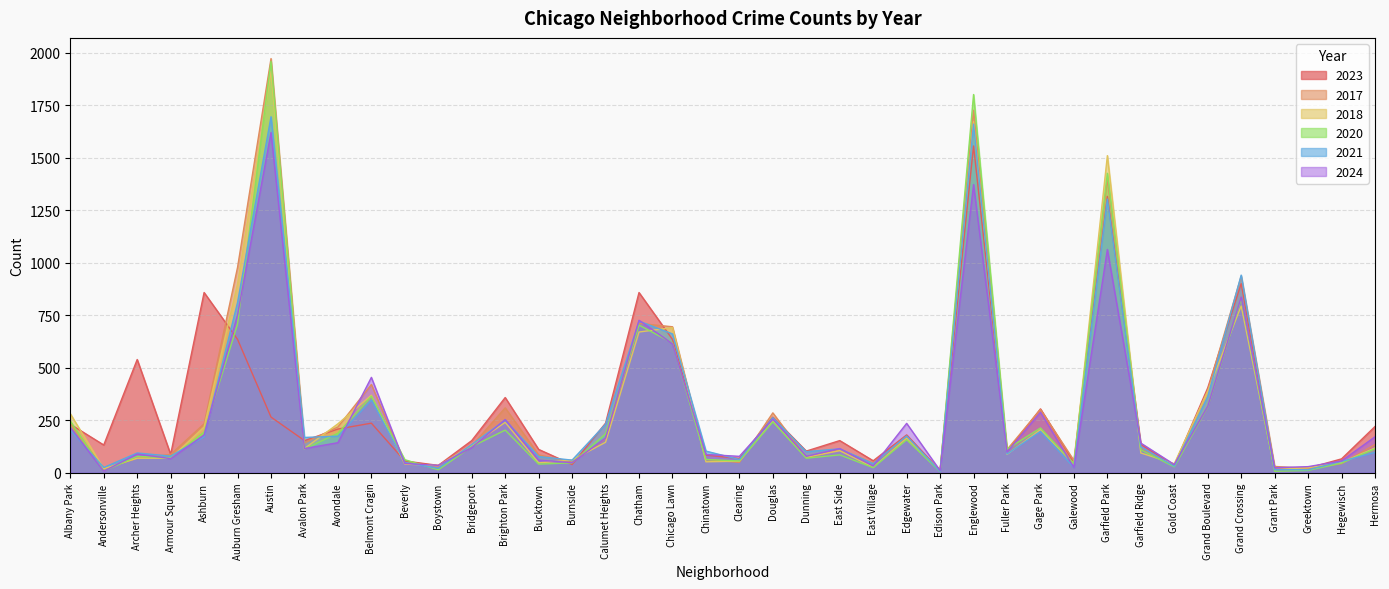

What is the difference between the 2017 values at Chinatown and Garfield Ridge?

56